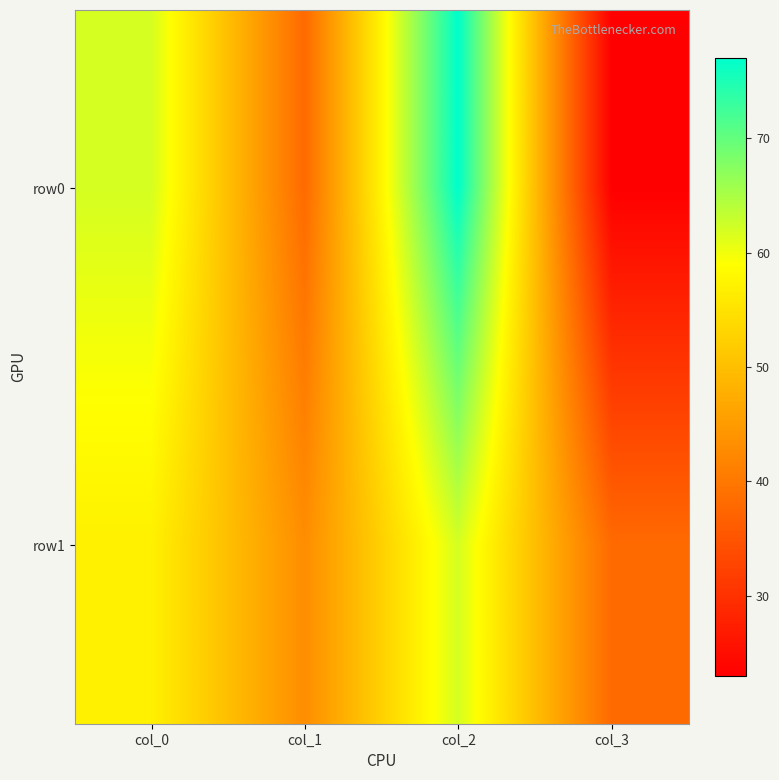

At which category is the sum across all series the highest?

col_2